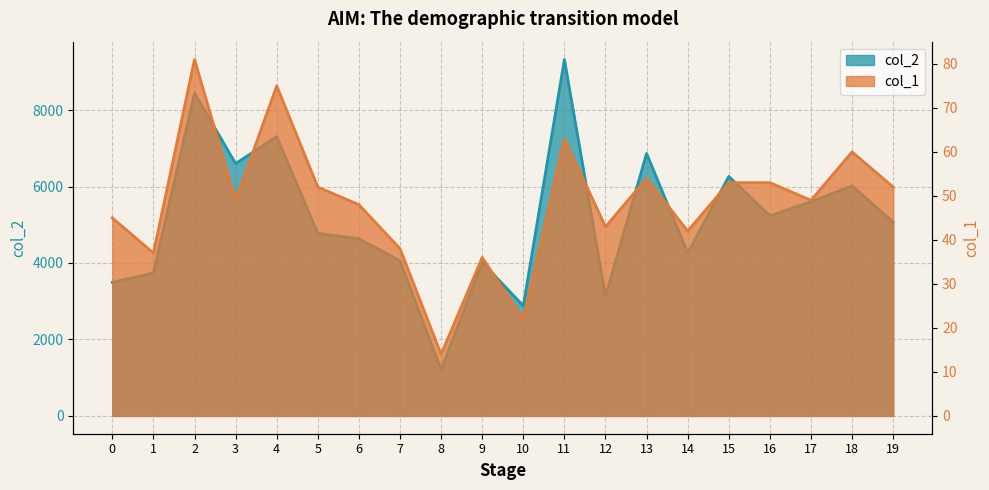

At which category does col_2 reach its first local peak?

2